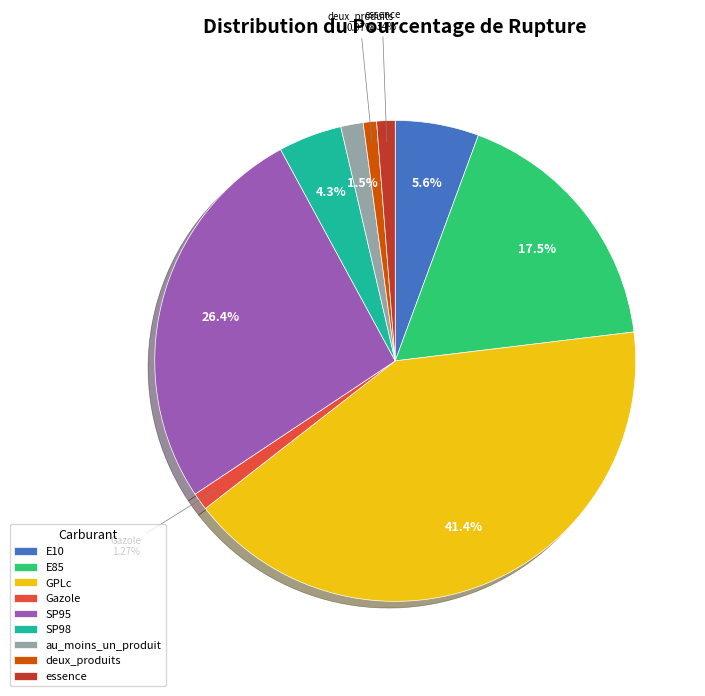

To the nearest percent, what portion does GPLc represent?

41%